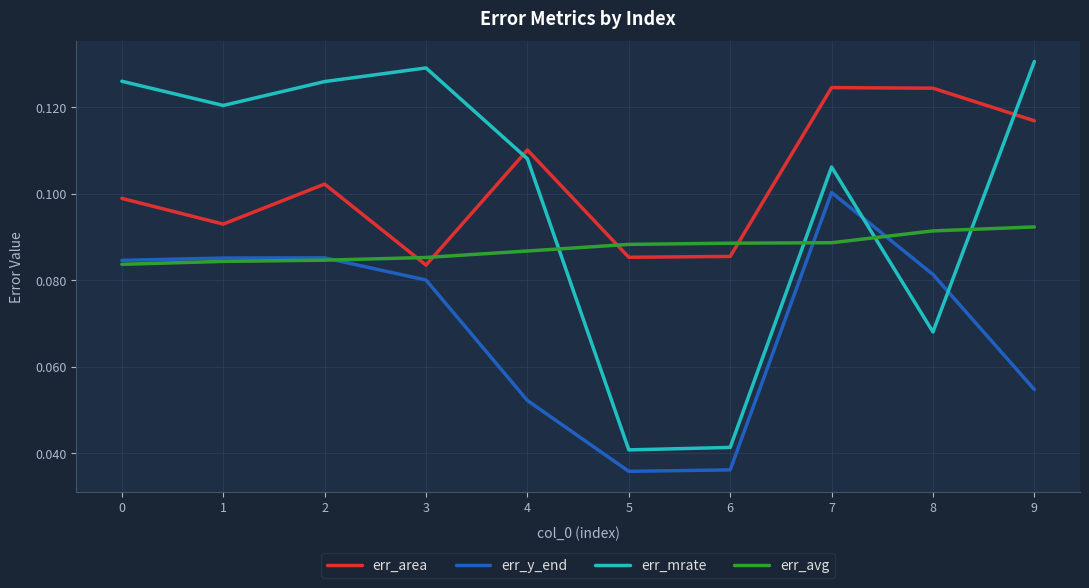

Is this an area chart (filled region under the line)?

No